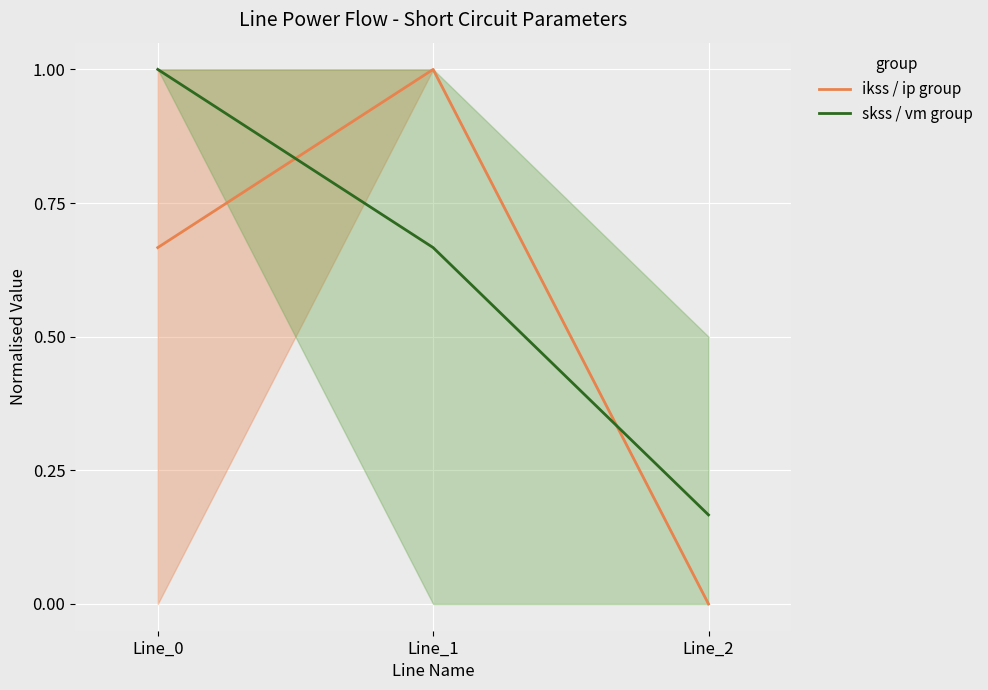

True or false: skss / vm group has a value of 0.7 at Line_1.

True